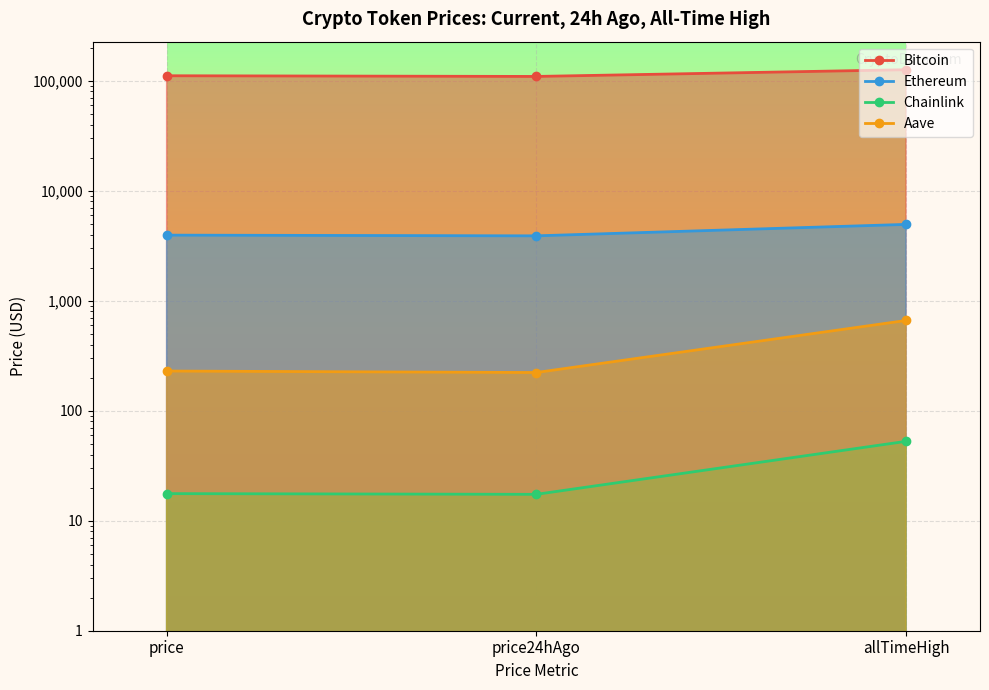

How many data points in Bitcoin are less than 111122?

1